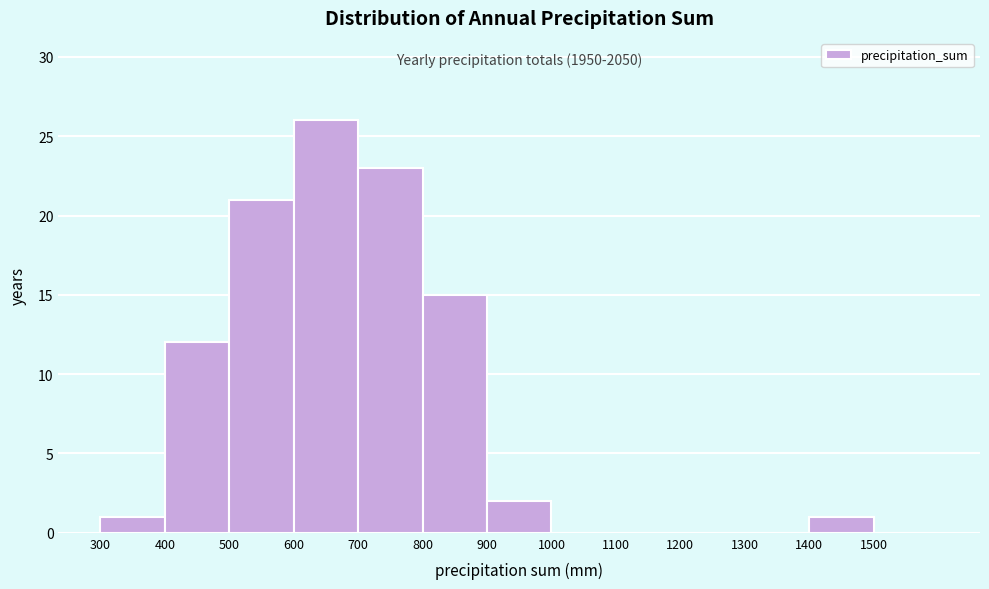

Which range on the x-axis has the tallest bar?

600 to 700